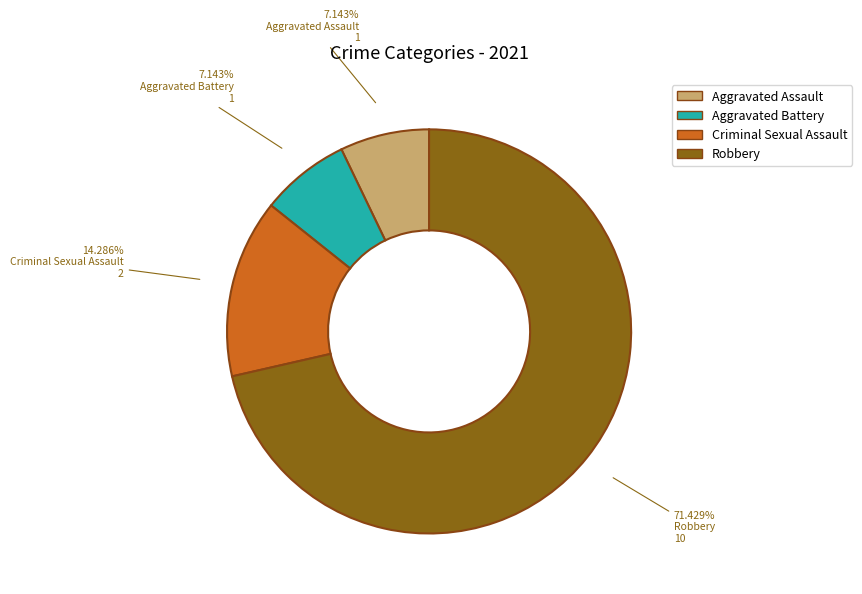

Which slice is the largest?

Robbery